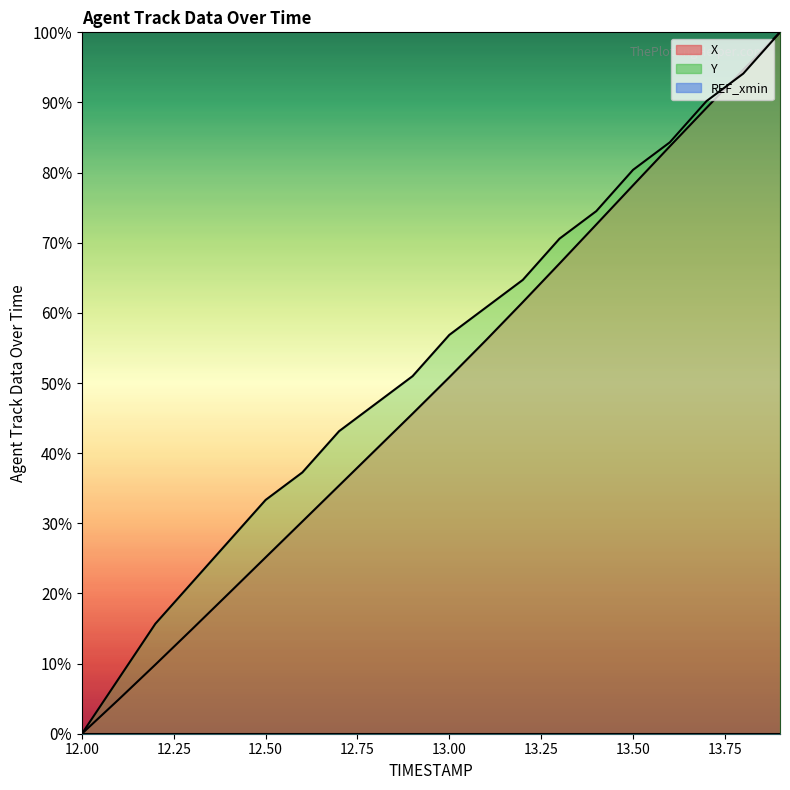

Where is X nearest to the value 50?

13.00